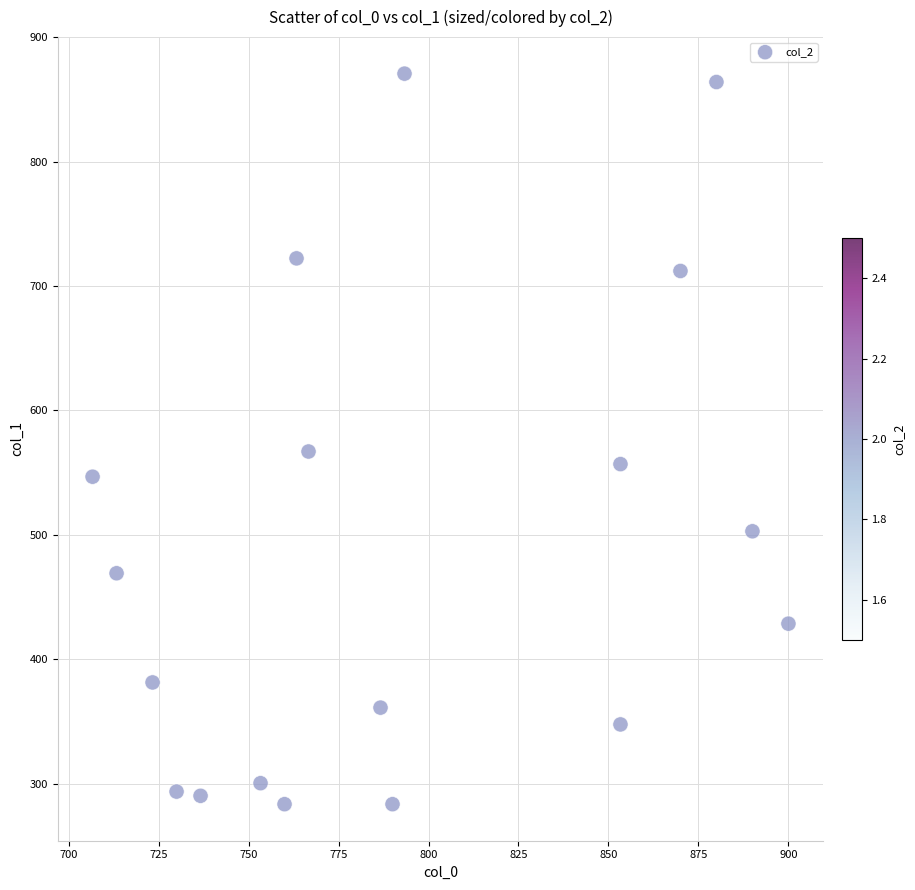

What Y value in the scatter plot is closest to 577?

567.0